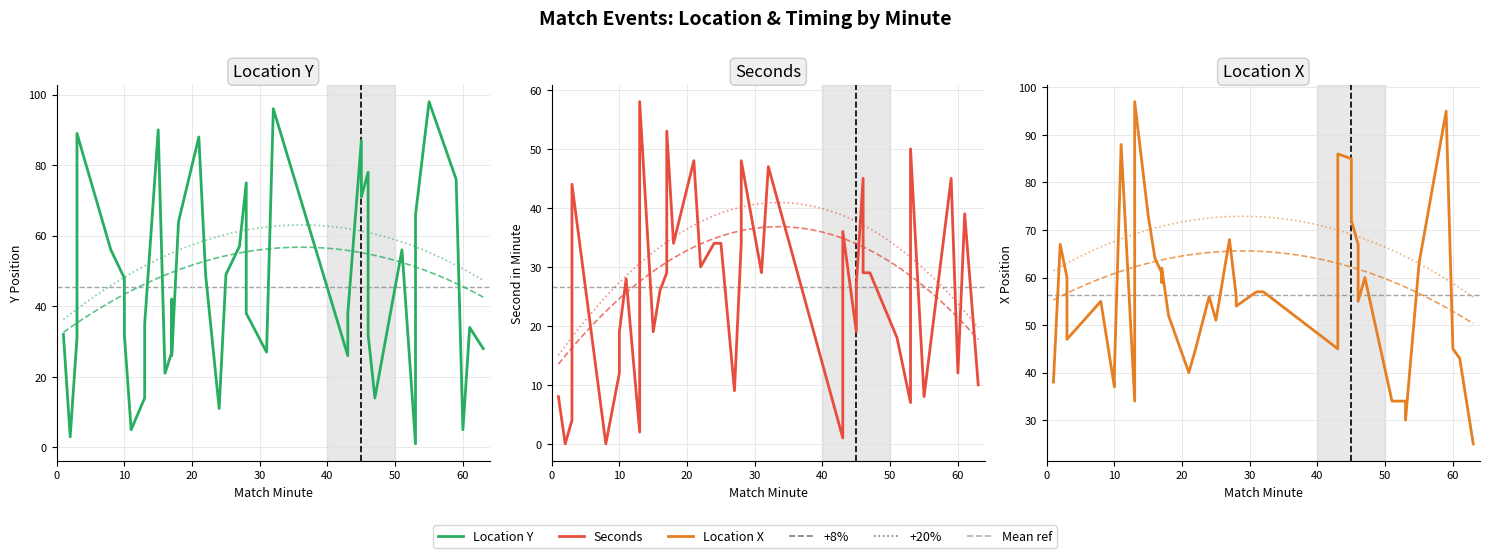

Where is the first local minimum for location_x?

3